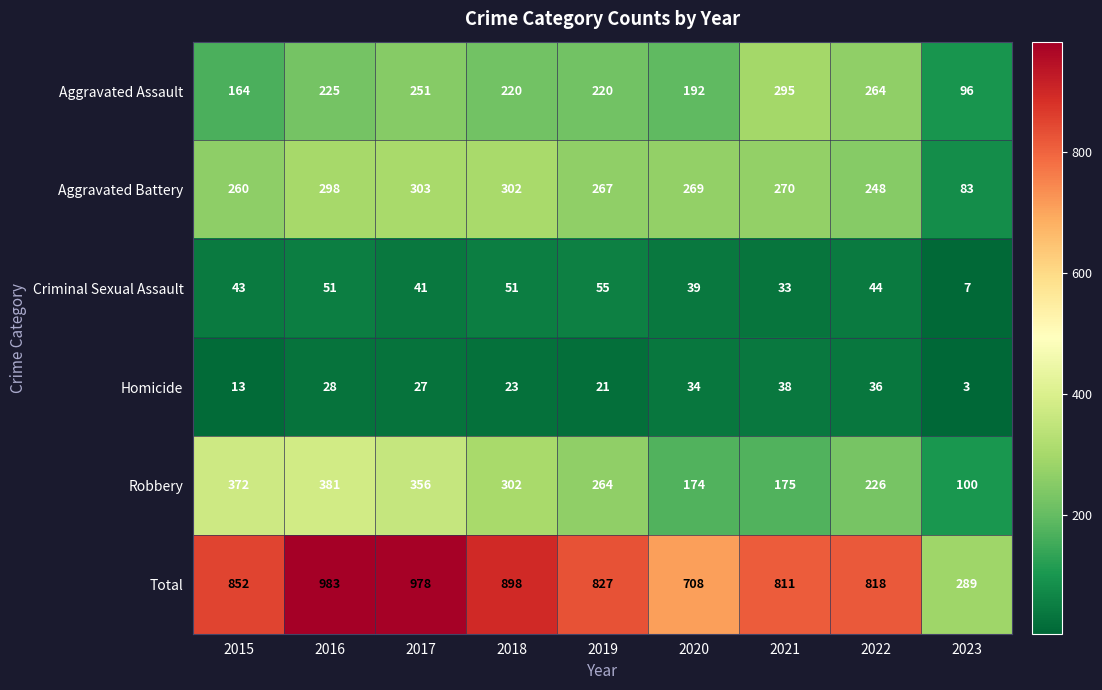

Which category has the lowest value across all series?

2023